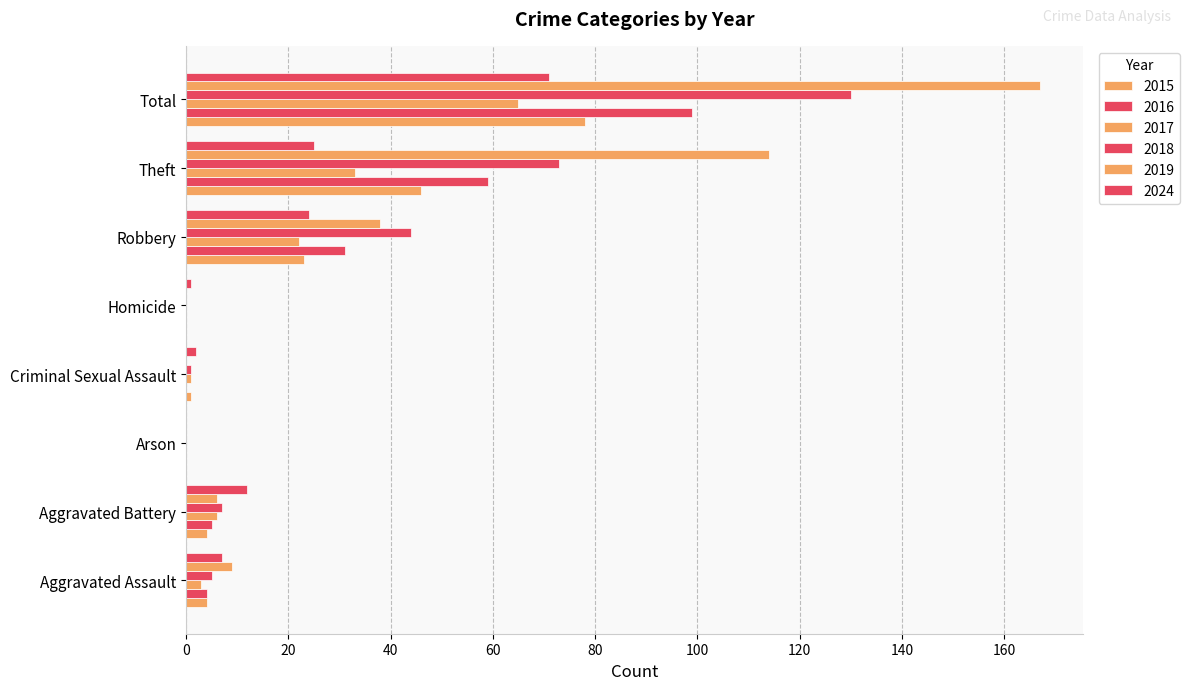

Reading left to right, transcribe all the data shown in this chart.

2015: 4	4	0	1	0	23	46	78
2016: 4	5	0	0	0	31	59	99
2017: 3	6	0	1	0	22	33	65
2018: 5	7	0	1	0	44	73	130
2019: 9	6	0	0	0	38	114	167
2024: 7	12	0	2	1	24	25	71